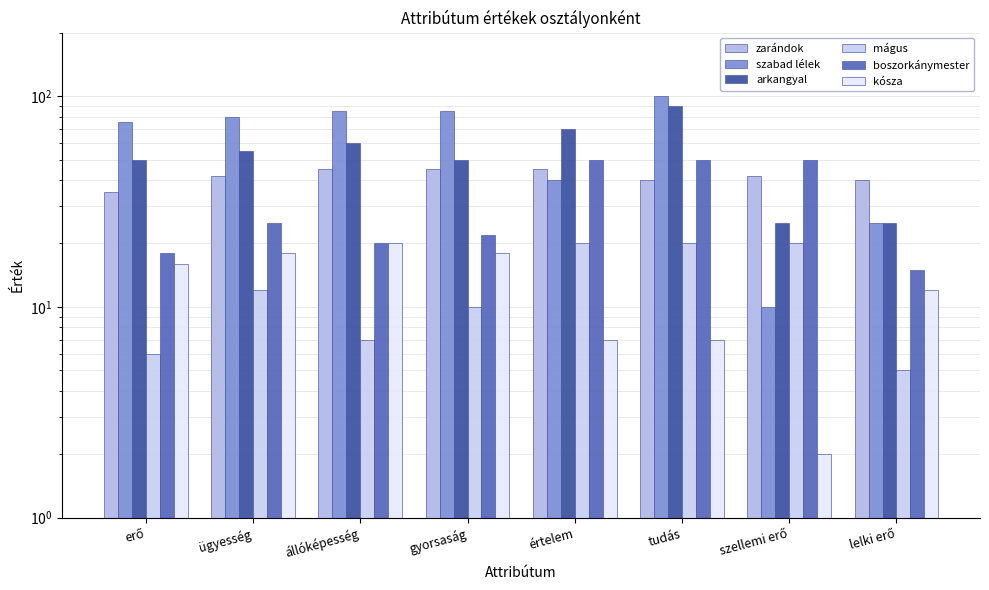

What is the maximum value shown in the chart?

100